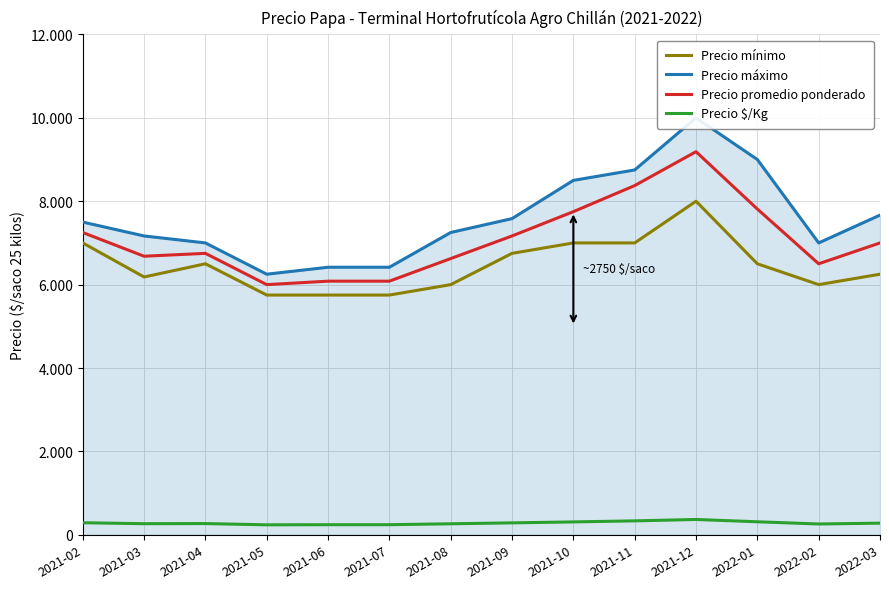

True or false: Precio promedio ponderado and Precio mínimo intersect in this chart.

False